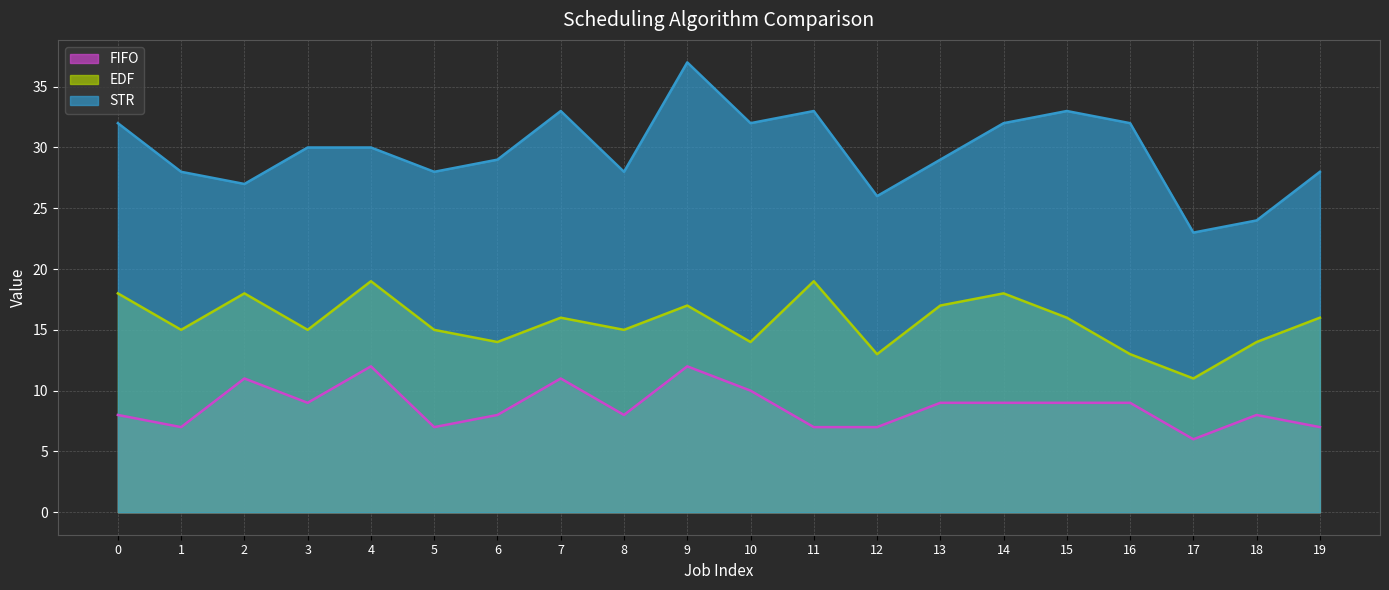

What is the difference between the maximum and minimum values in the FIFO series?

6